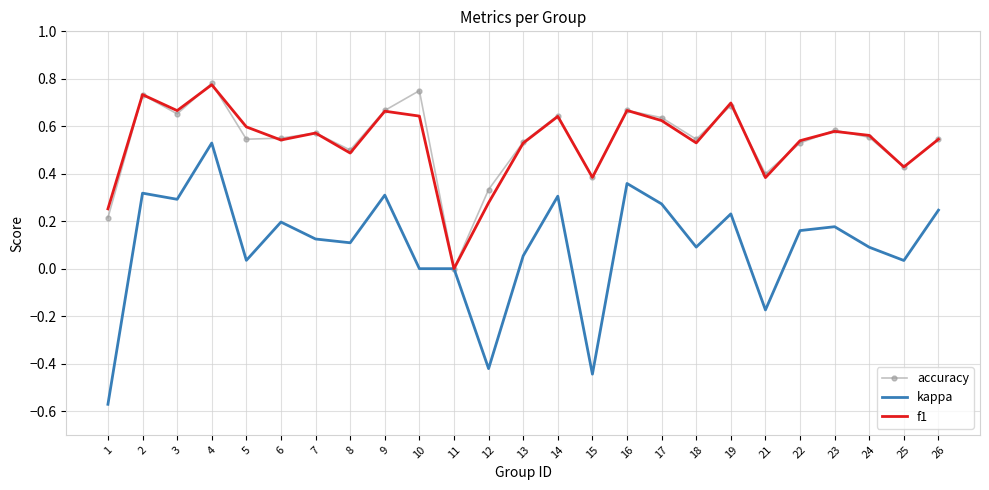

The value of accuracy at 3 is 0.7. True or false?

True